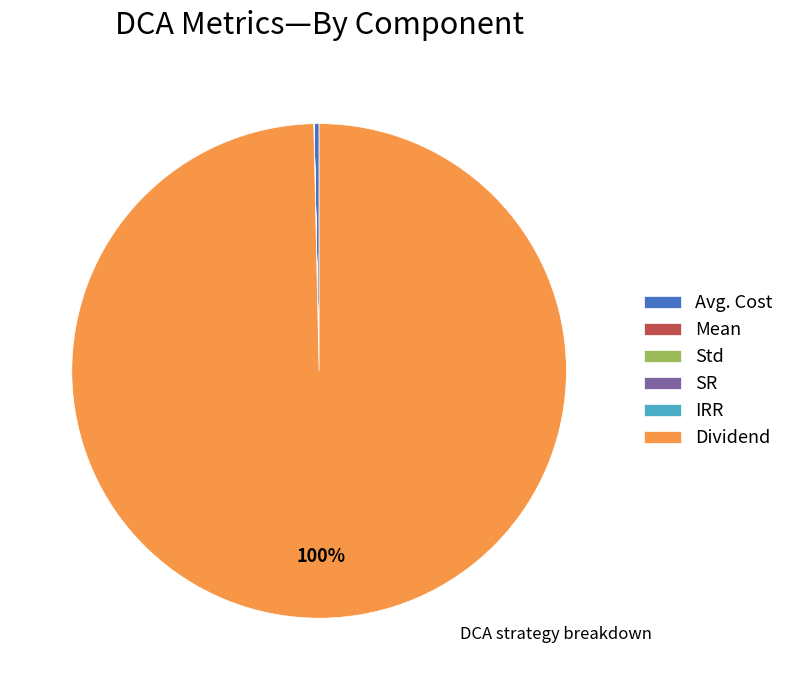

Does any single category account for the majority?

Yes